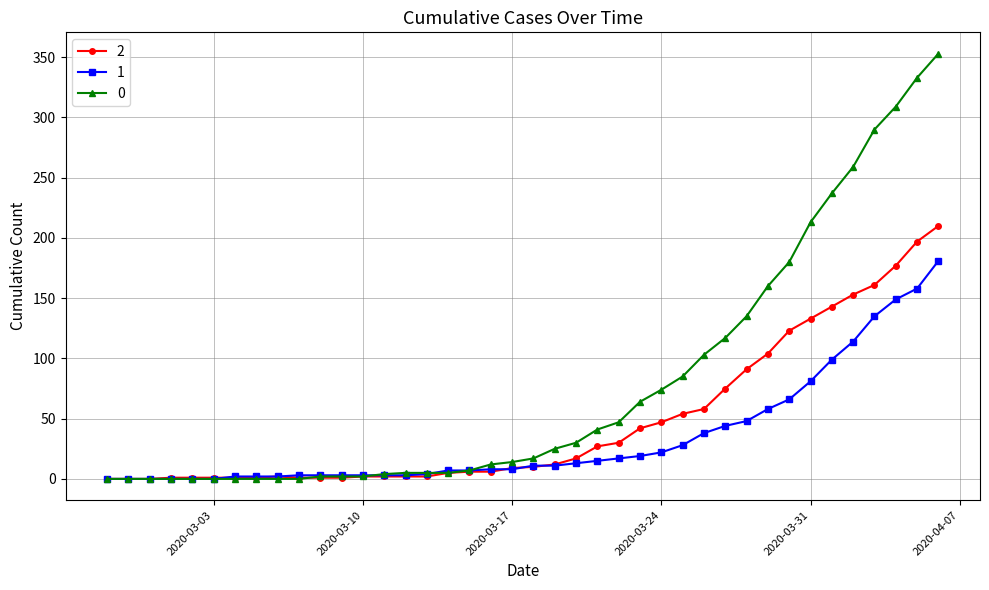

List the series in order of their peak value, highest first.

0, 2, 1